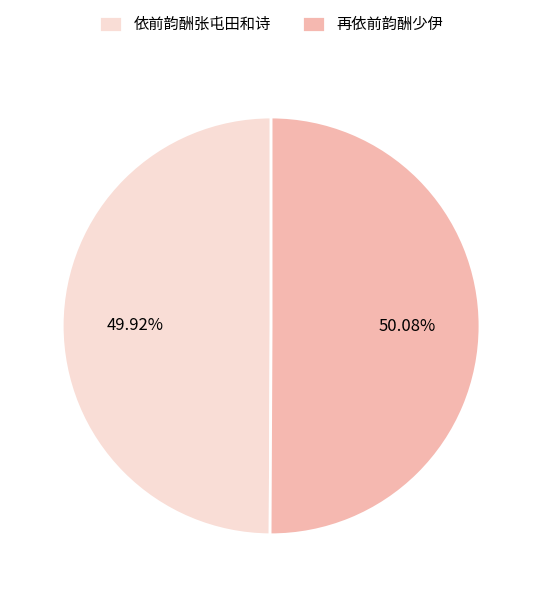

What percentage is the 再依前韵酬少伊 slice, to the nearest percent?

50%